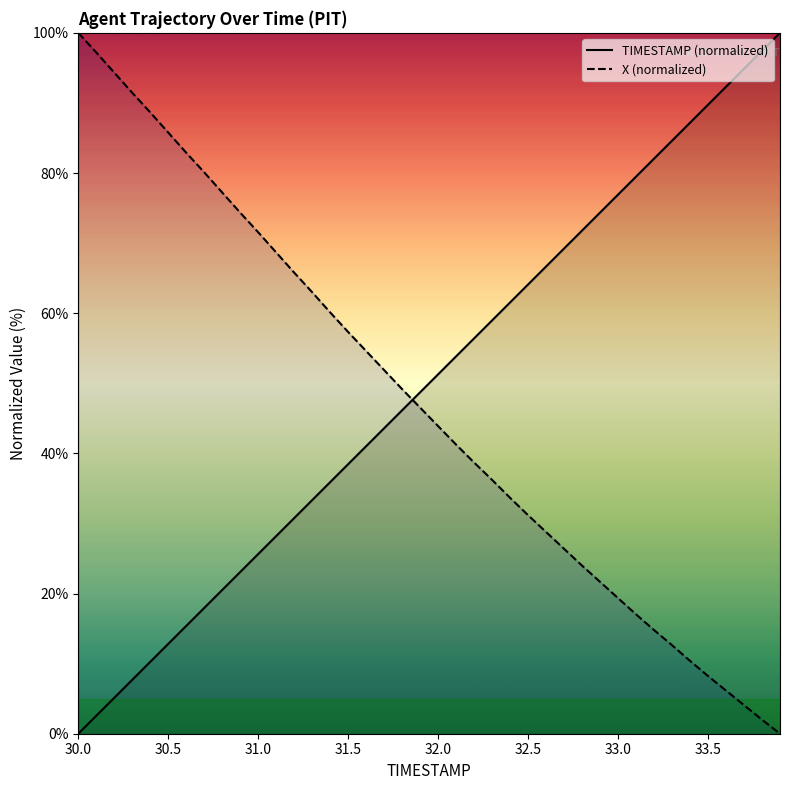

True or false: X (normalized) has a value of 121.8 at 33.0.

False